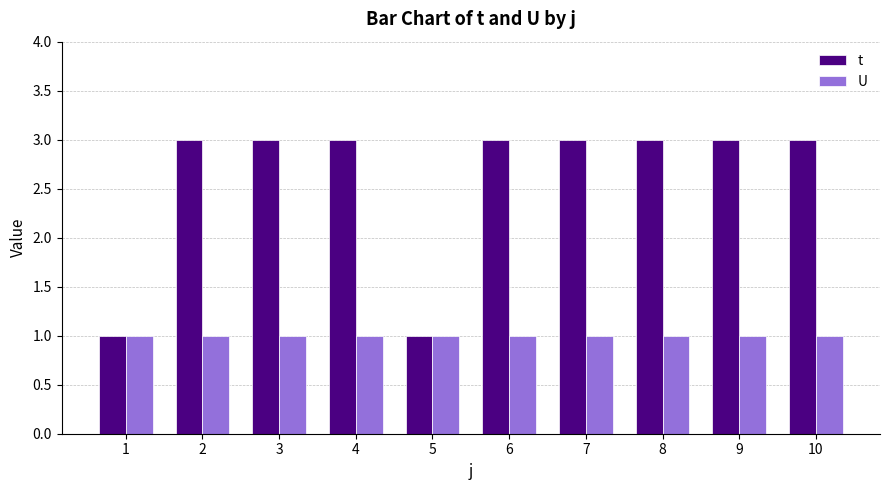

Is the value of U at 2 greater than the value of t at 3?

No